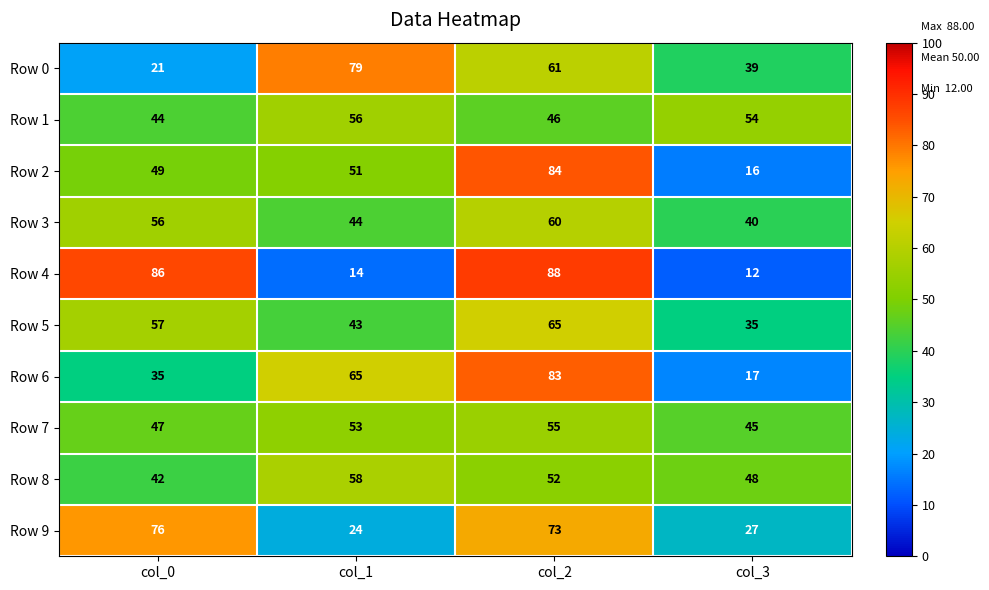

Between col_0 and col_3, which series saw the biggest shift?

Row 4